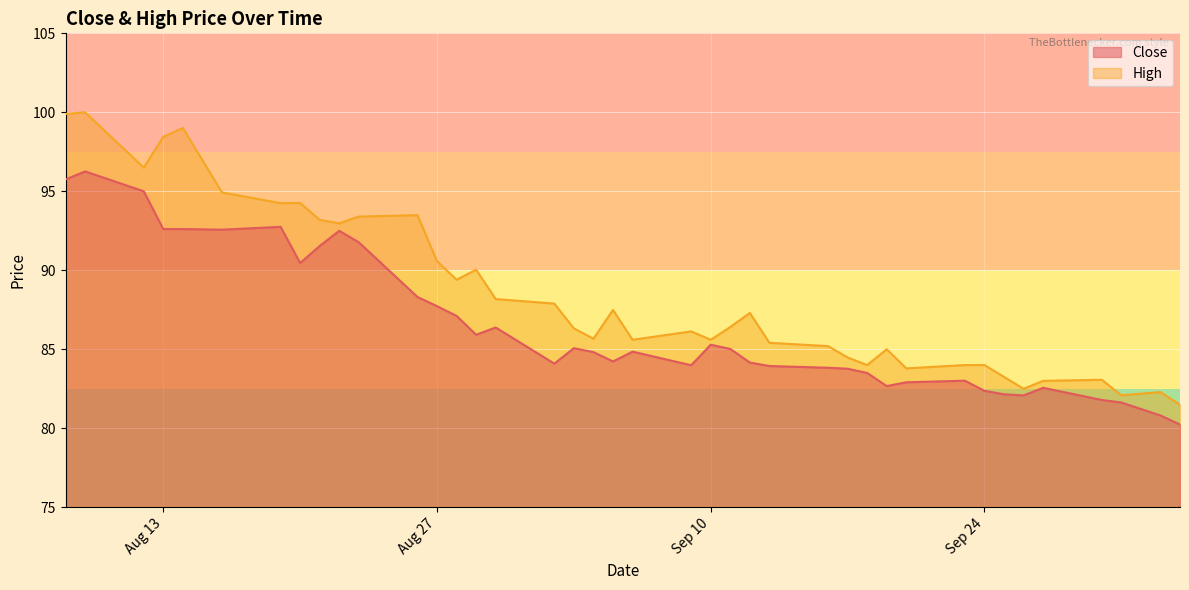

True or false: Close and High intersect in this chart.

False